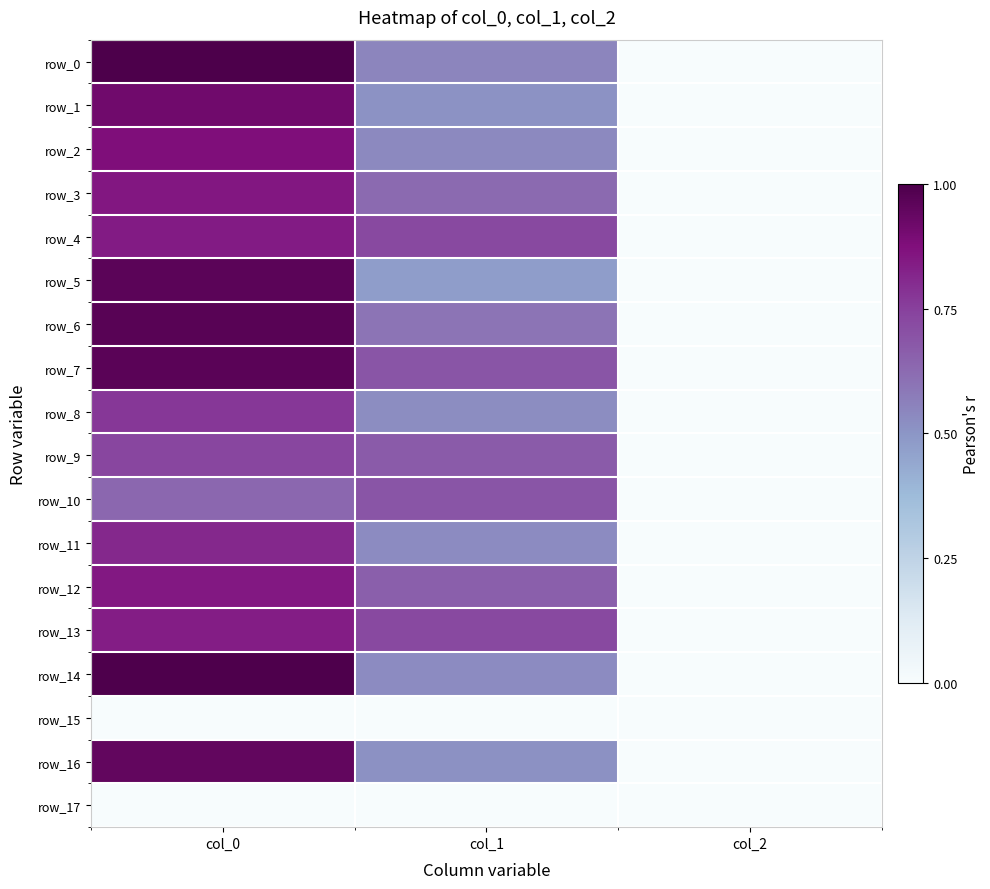

Which series has the widest spread of values?

row_0